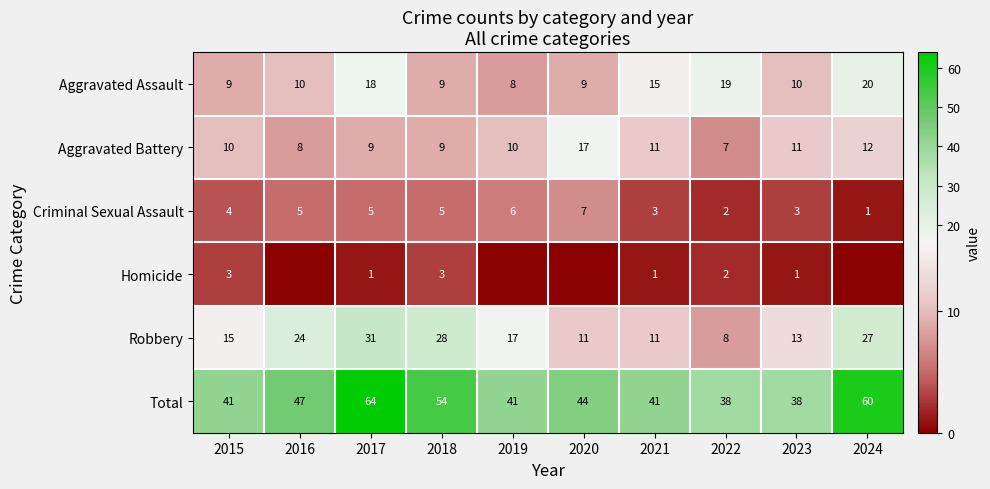

What is the highest value of the Aggravated Assault series?

20